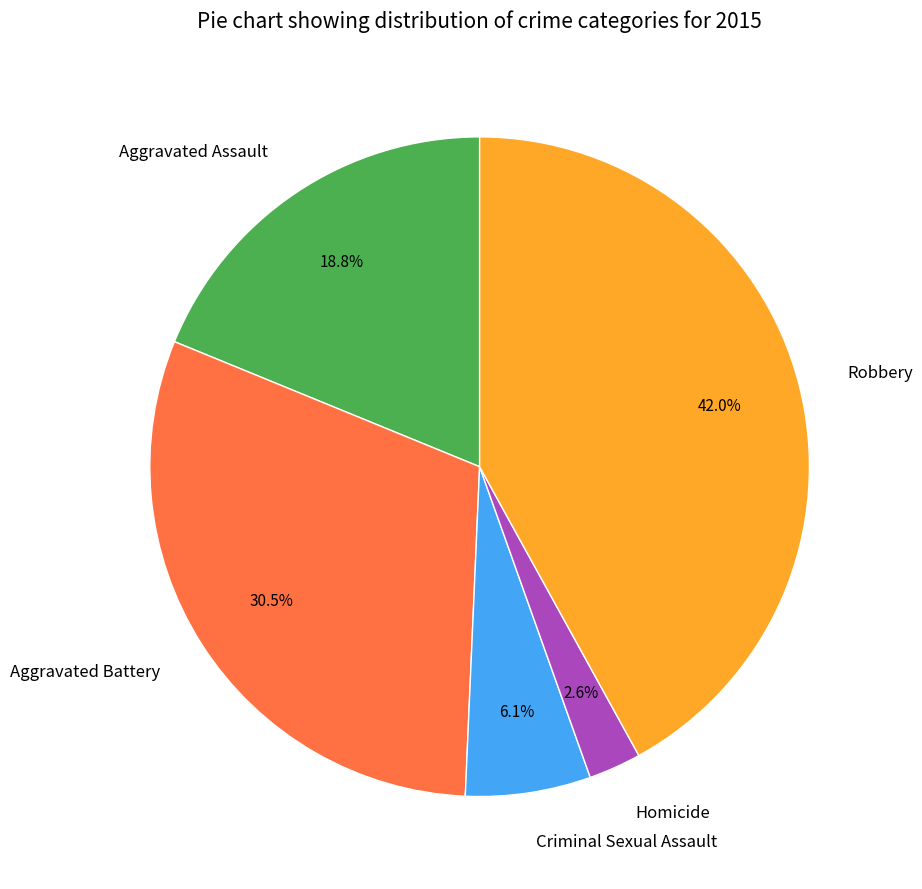

What percentage is the Aggravated Assault slice, to the nearest percent?

19%